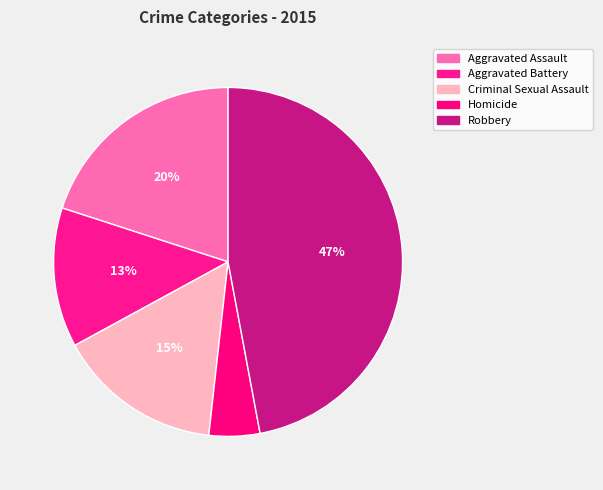

Is there any slice that represents more than half of the pie?

No